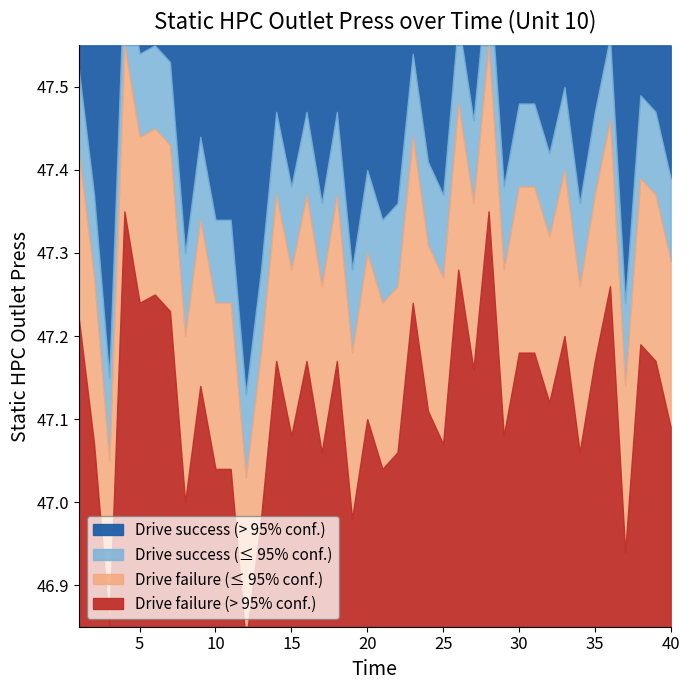

What is the value of the 32nd point from the left?

47.2